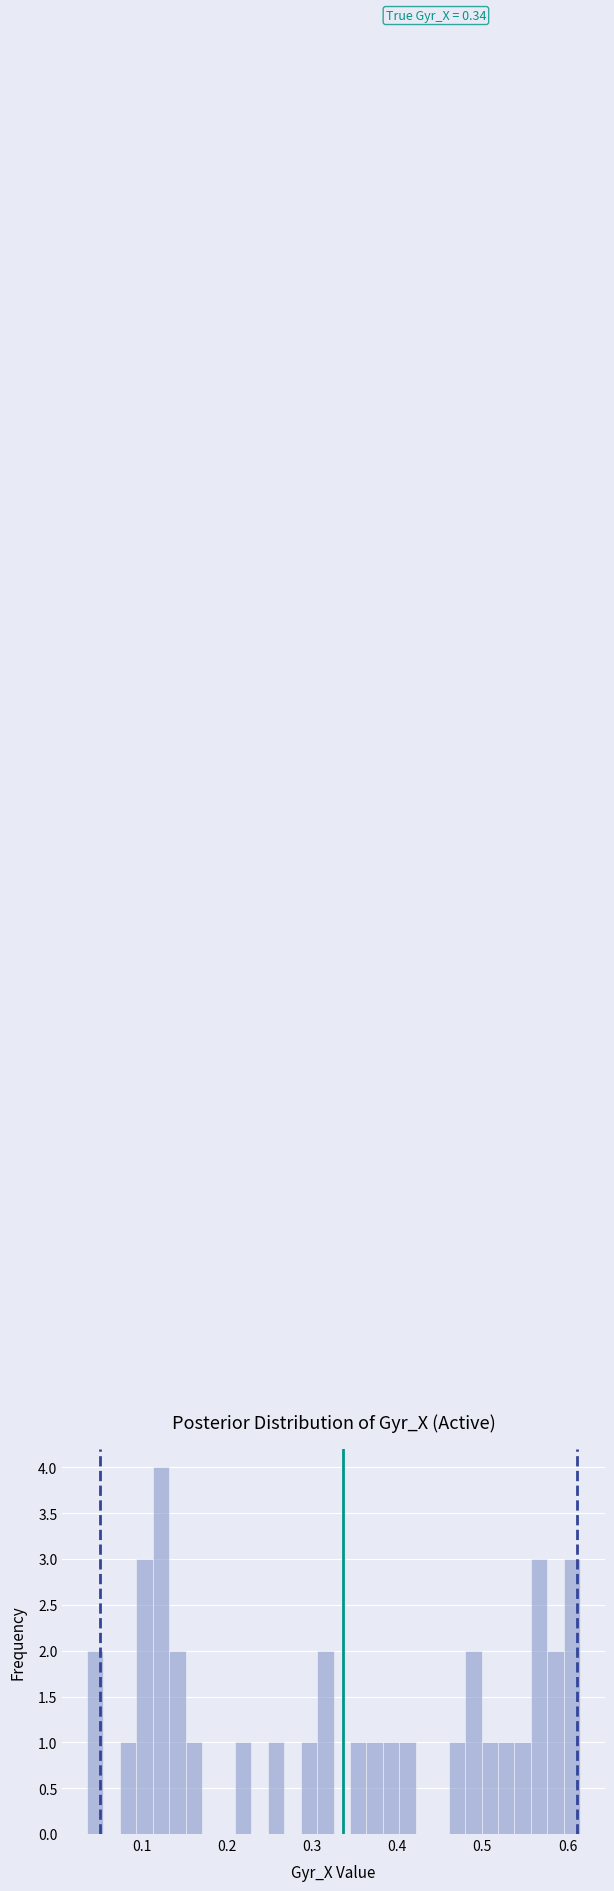

Read against the x-axis, roughly where is the centre of the tallest bar?

0.12